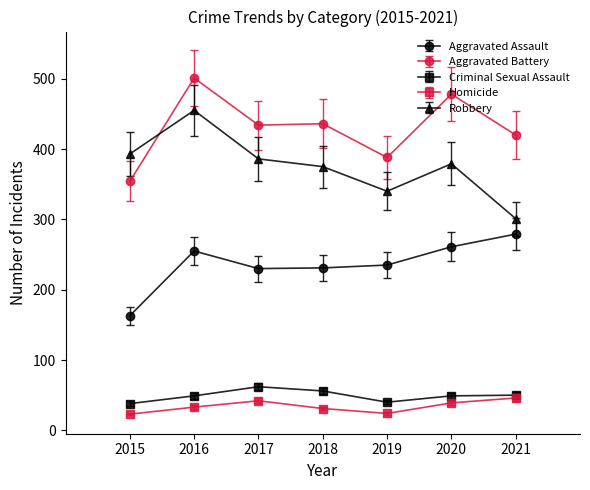

At which category is the sum across all series the highest?

2016